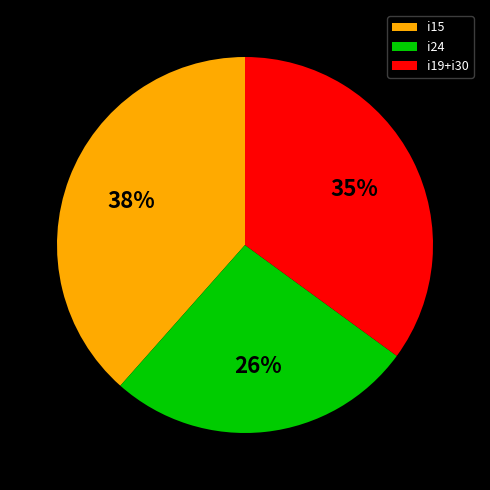

Does any single category account for the majority?

No